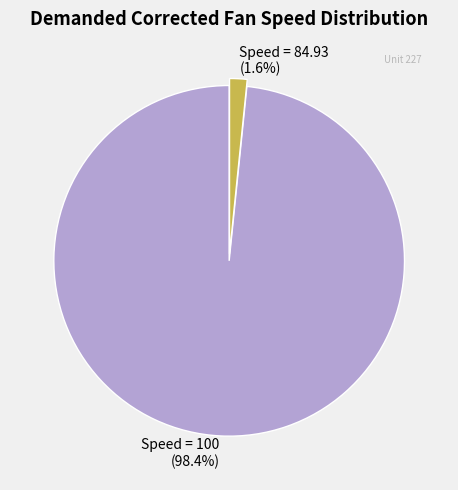

To the nearest percent, what is the difference between the largest and smallest slice percentages?

97%